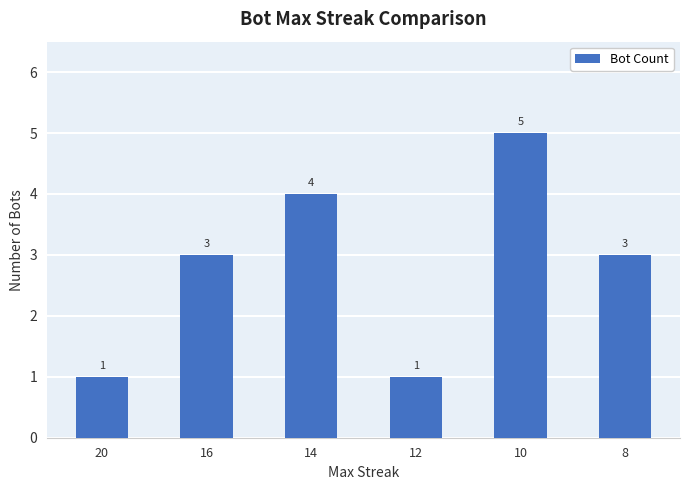

How many data points does each series have?

6